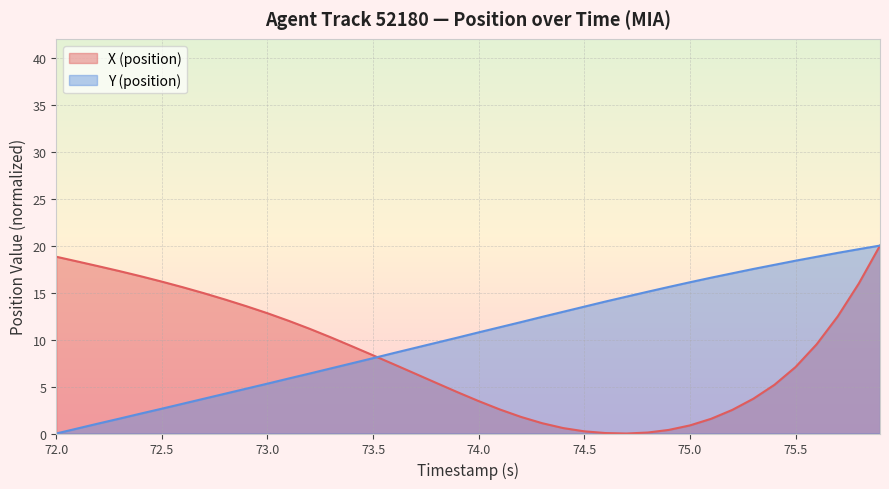

Does the chart have visible grid lines?

Yes